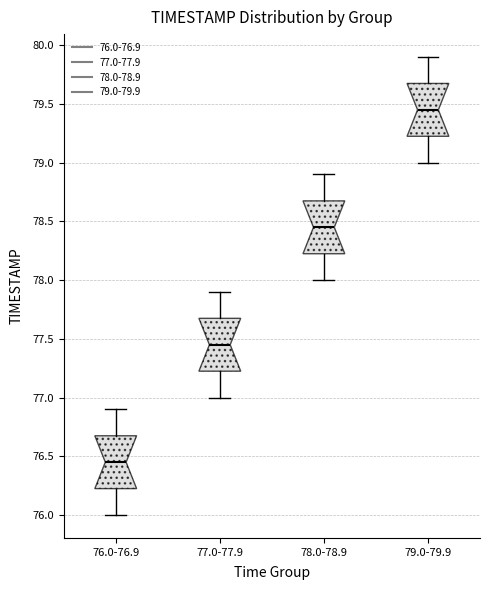

Reading left to right, read every box against the y-axis: the position of its median line, the range the box covers, and the ends of its whiskers. The values are not printed on the chart, so give them approximately, as read against the axis.

76.0-76.9: median 76.45, box 76.25 to 76.70, whiskers 76.00 to 76.90
77.0-77.9: median 77.45, box 77.25 to 77.70, whiskers 77.00 to 77.90
78.0-78.9: median 78.45, box 78.25 to 78.70, whiskers 78.00 to 78.90
79.0-79.9: median 79.45, box 79.25 to 79.70, whiskers 79.00 to 79.90